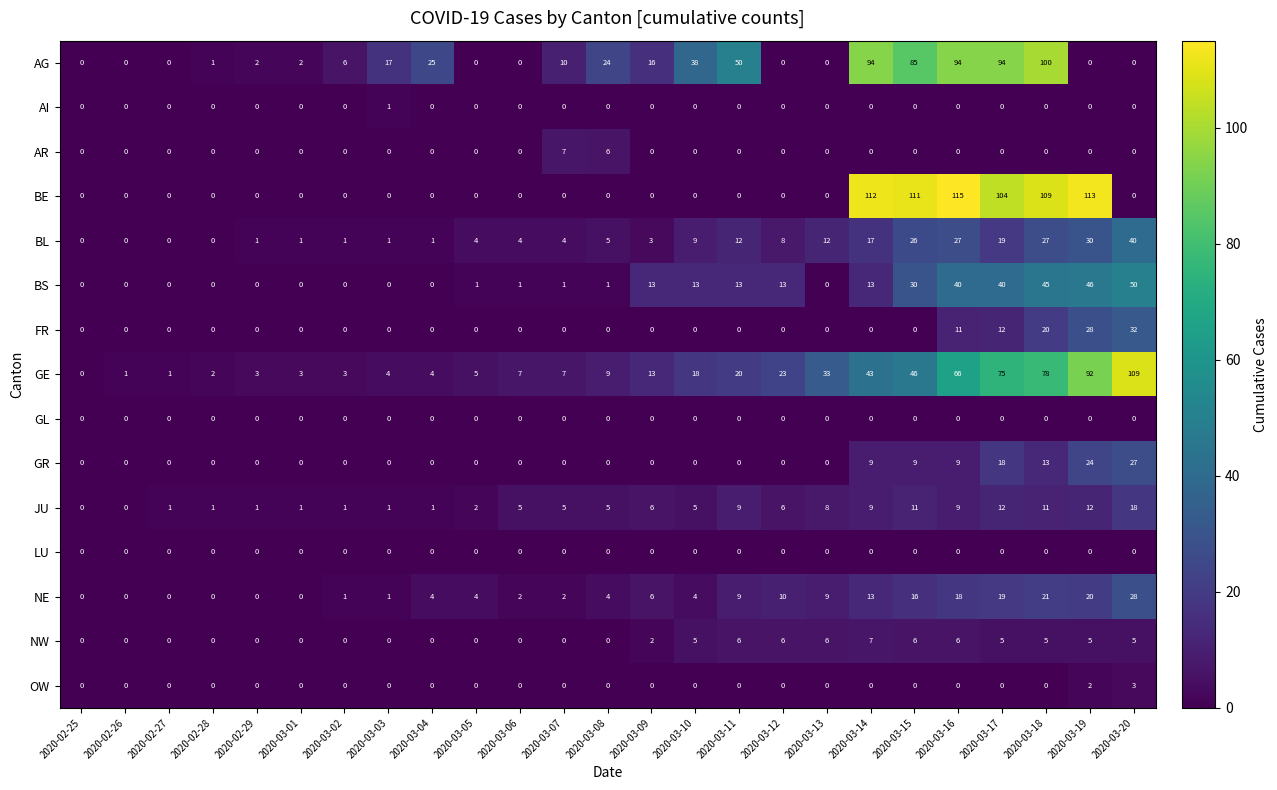

At which category does the chart reach its peak across all series?

2020-03-16